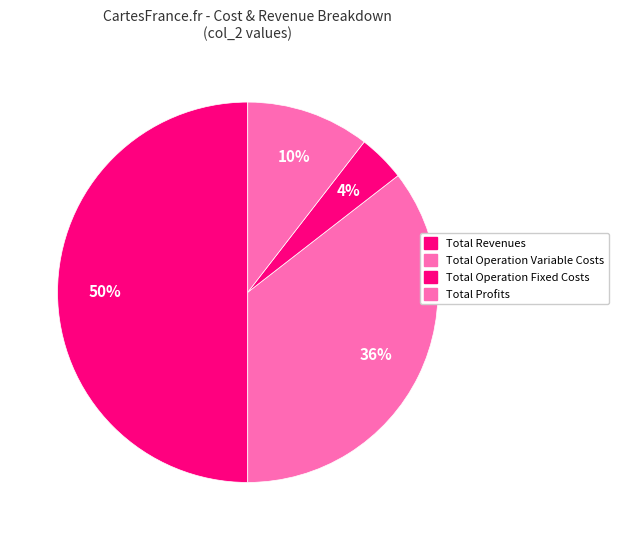

Is it true that Total Revenues is 50% of the pie?

True